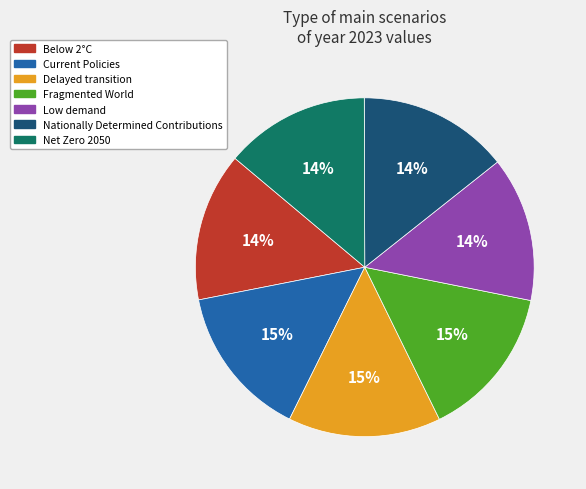

Is it true that Fragmented World is 15% of the pie?

True